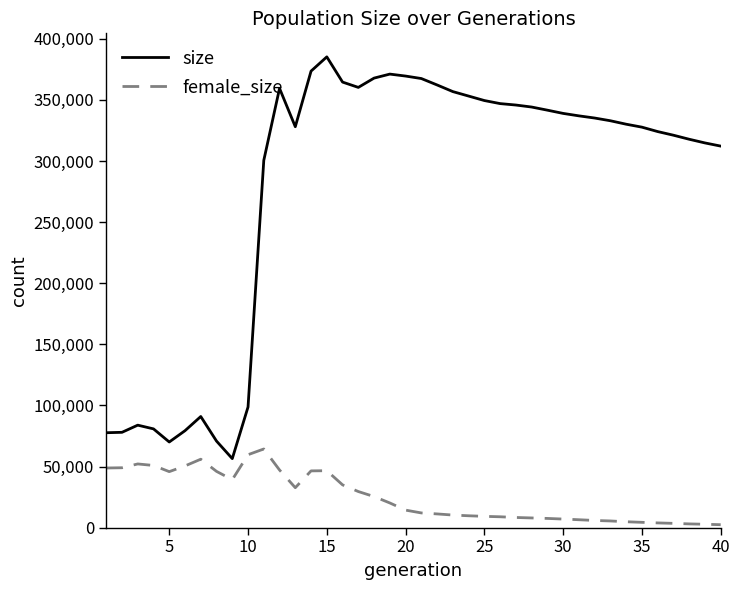

Rank the series by their maximum value, from highest to lowest.

size, female_size